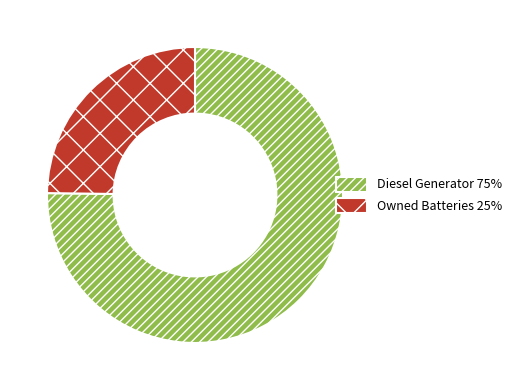

Rank the categories by value from highest to lowest.

Diesel Generator 75%, Owned Batteries 25%